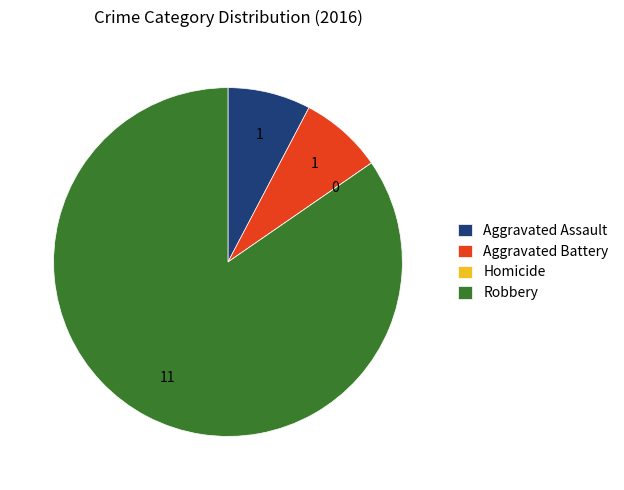

Which slice represents more than half of the pie?

Robbery